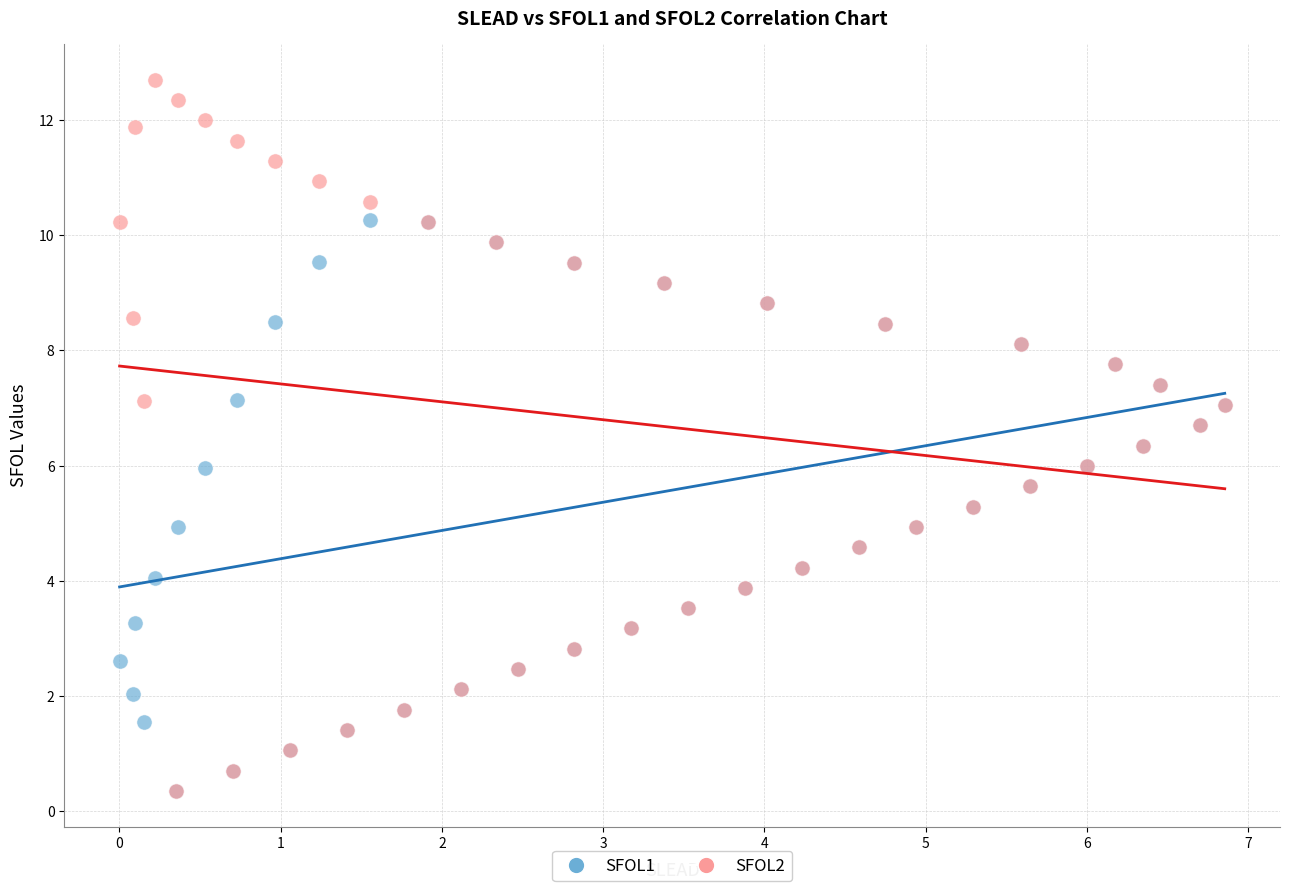

Which series reaches the maximum Y coordinate?

SFOL2